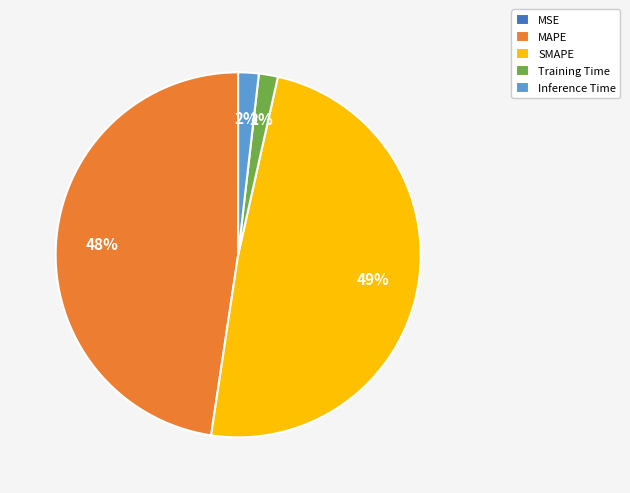

Which slice is the largest?

SMAPE